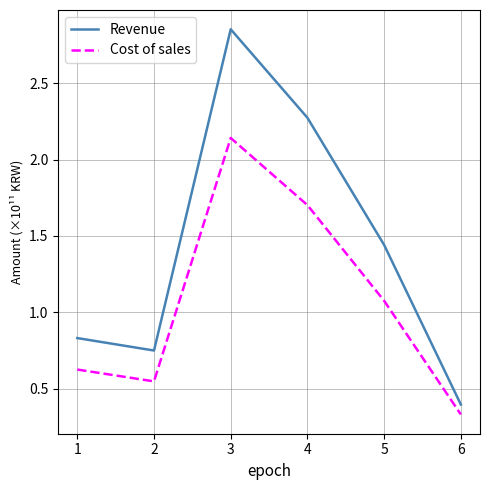

What is the sum of the Cost of sales values at 1 and 4?

2.3